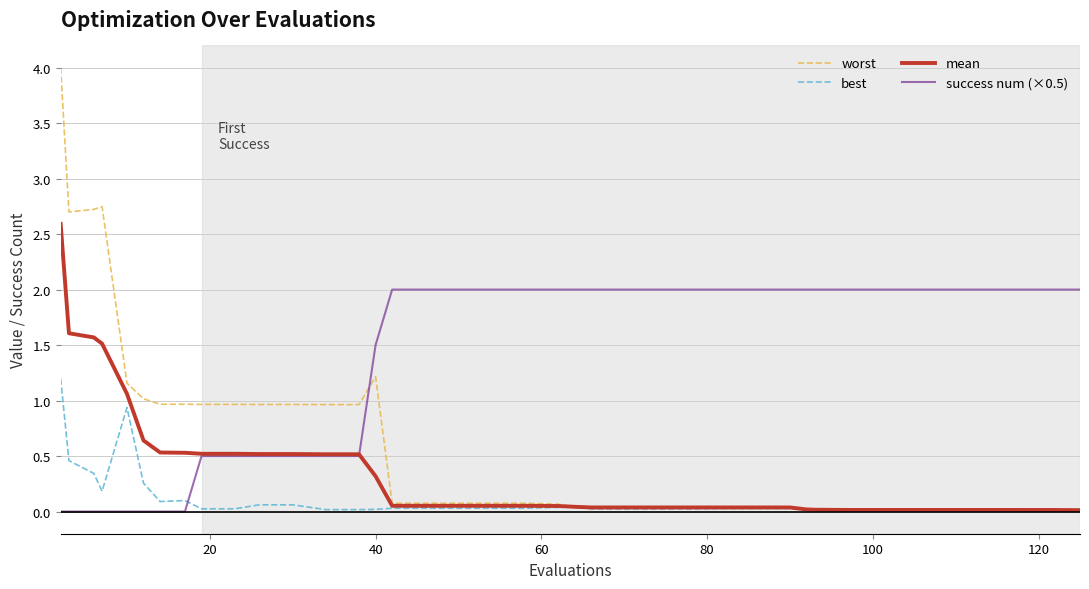

Which series has the widest spread of values?

worst